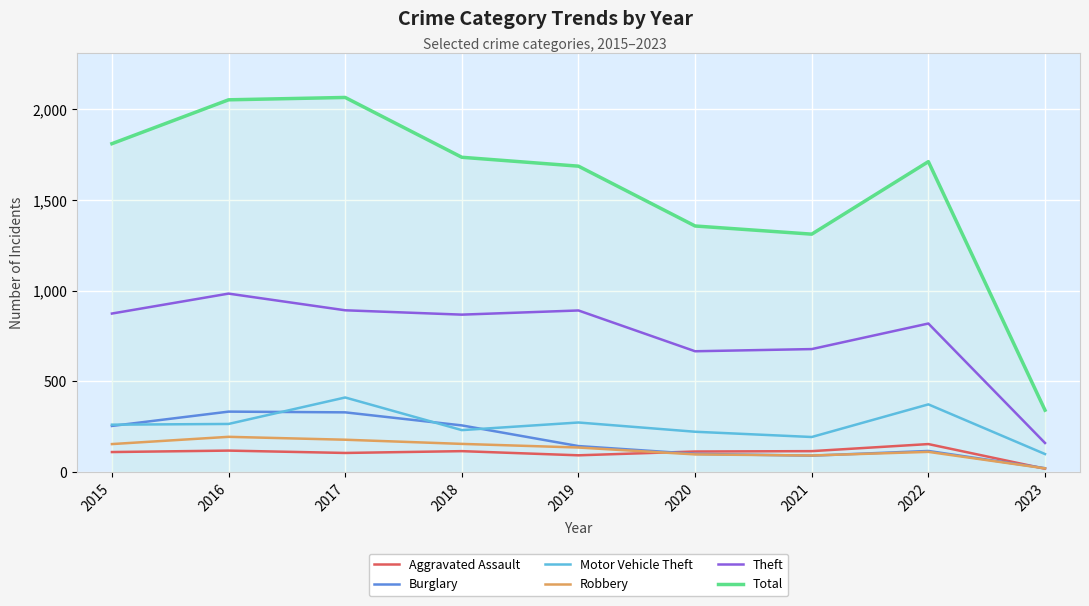

True or false: Total and Aggravated Assault cross at least once.

False